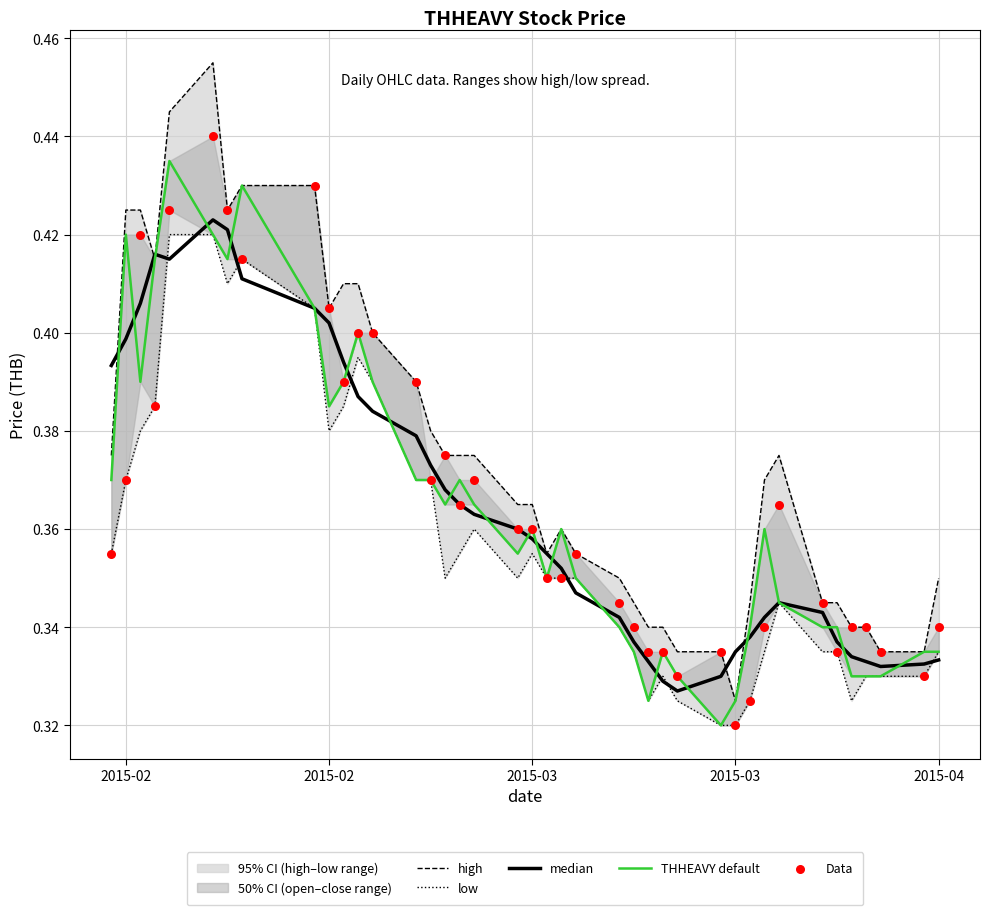

At how many categories does at least one series exceed 0?

40